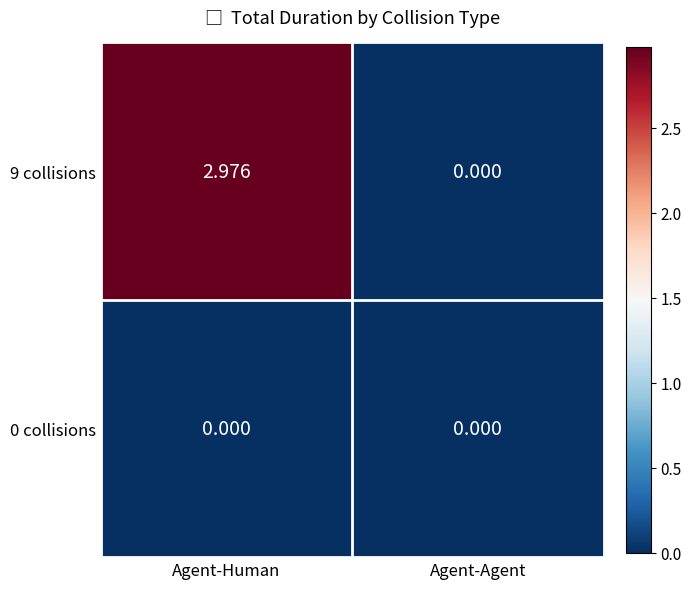

Count the number of data series in this chart.

2